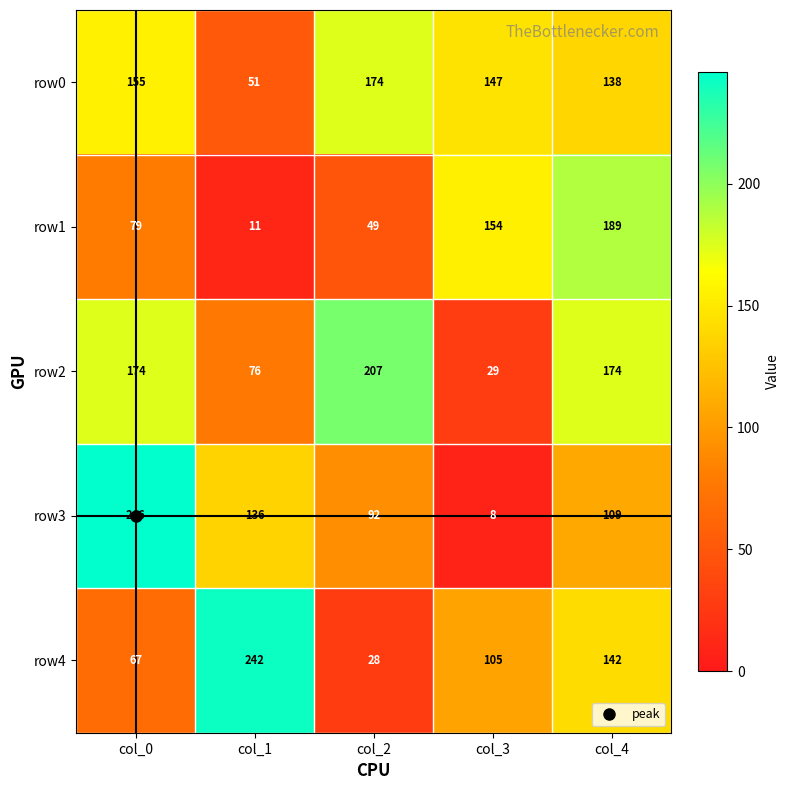

Rank the categories by row4 value from lowest to highest.

col_2, col_0, col_3, col_4, col_1